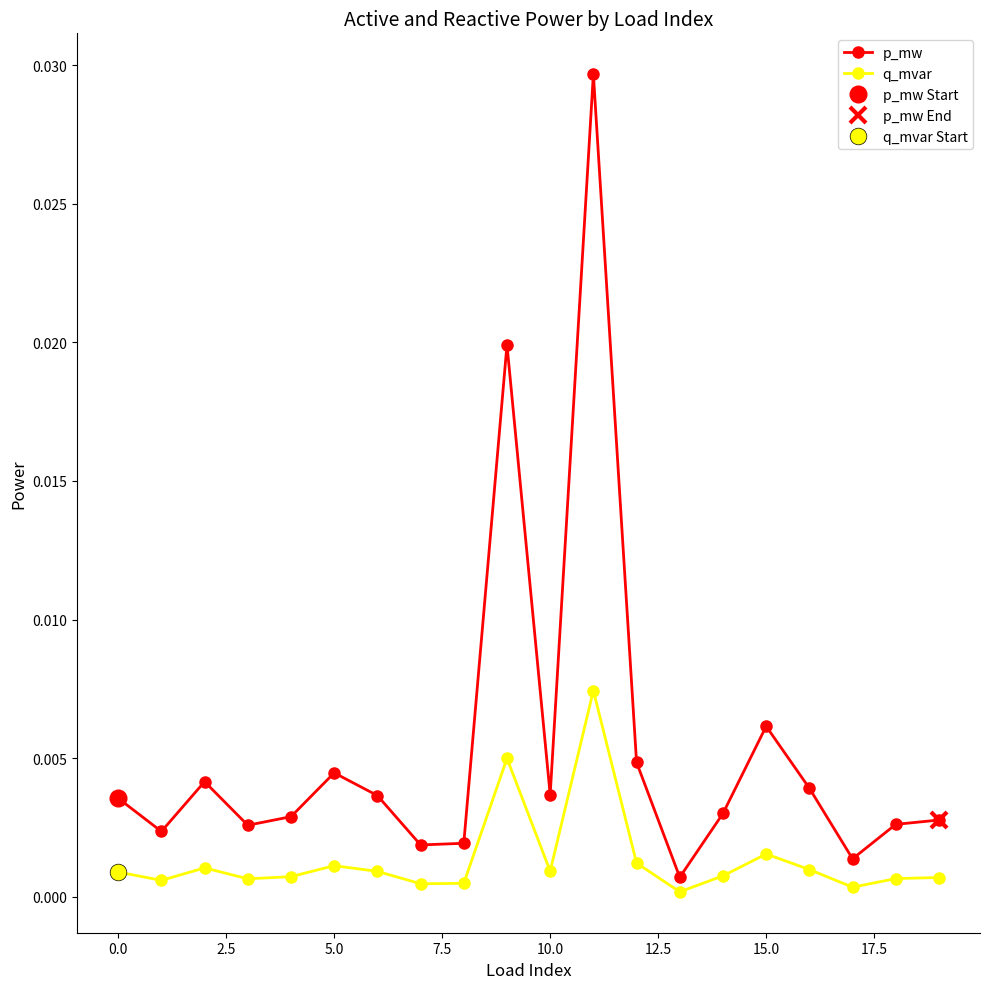

Which category has the highest value across all series?

11